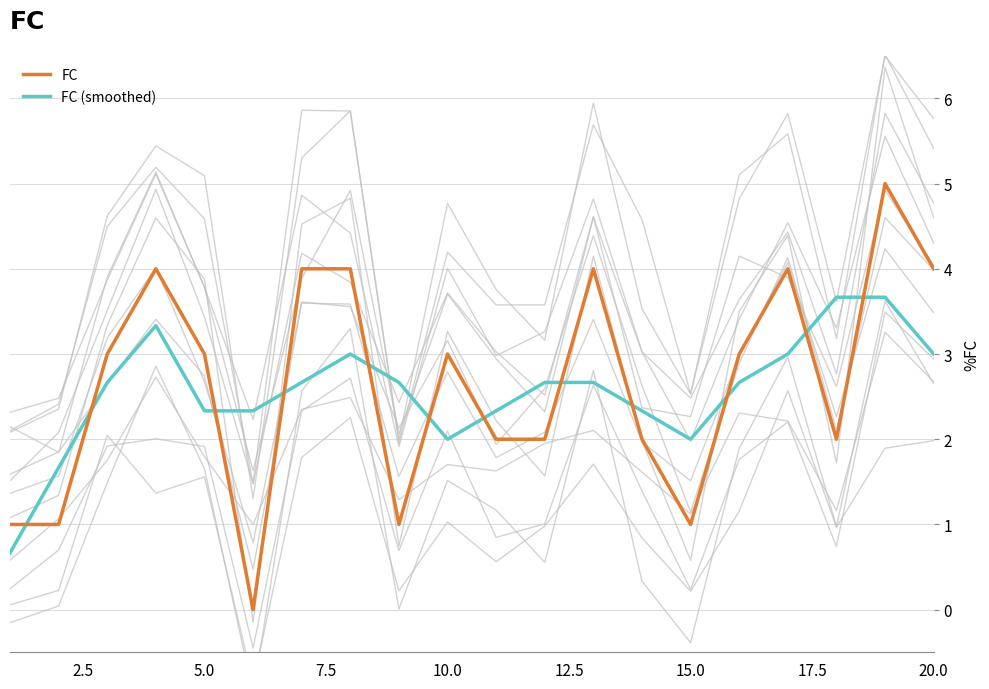

Does the chart have visible grid lines?

Yes